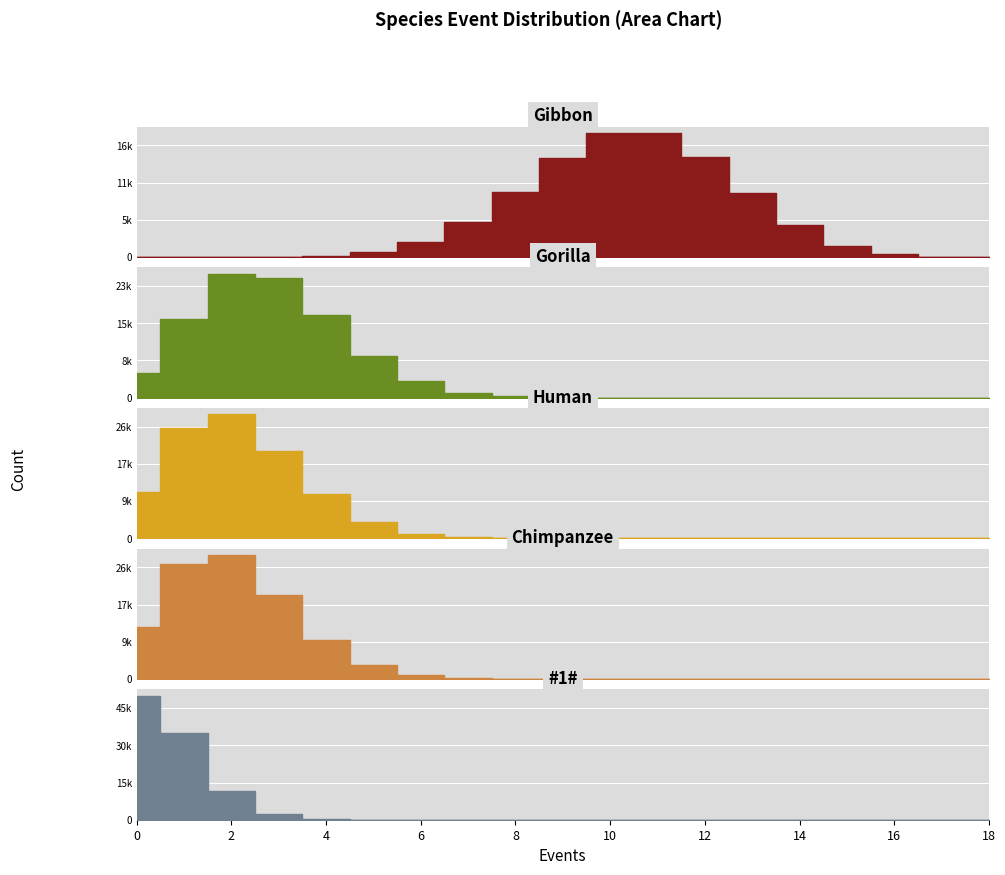

What is the total value across all series at 4?

36300